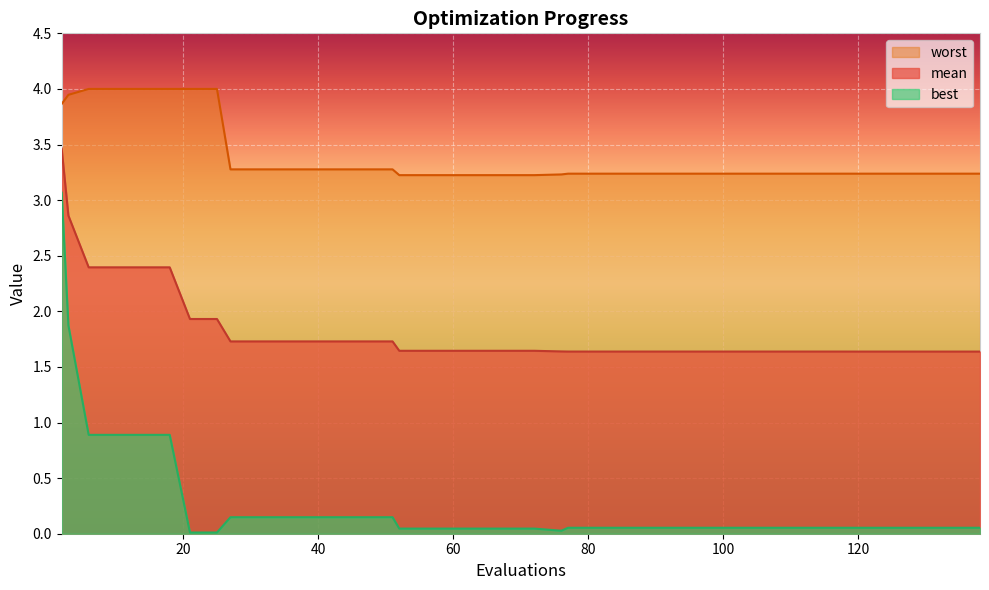

Reading right to left, list all the values displayed in this chart.

mean: 138=1.6	137=1.6	133=1.6	129=1.6	128=1.6	124=1.6	120=1.6	117=1.6	113=1.6	109=1.6	105=1.6	101=1.6	97=1.6	93=1.6	89=1.6	85=1.6	81=1.6	77=1.6	76=1.6	72=1.6	68=1.6	64=1.6	60=1.6	56=1.6	52=1.6	51=1.7	47=1.7	43=1.7	39=1.7	35=1.7	31=1.7	27=1.7	25=1.9	21=1.9	18=2.4	14=2.4	10=2.4	6=2.4	3=2.9	2=3.5
best: 138=0.1	137=0.1	133=0.1	129=0.1	128=0.1	124=0.1	120=0.1	117=0.1	113=0.1	109=0.1	105=0.1	101=0.1	97=0.1	93=0.1	89=0.1	85=0.1	81=0.1	77=0.1	76=0.0	72=0.0	68=0.0	64=0.0	60=0.0	56=0.0	52=0.0	51=0.1	47=0.1	43=0.1	39=0.1	35=0.1	31=0.1	27=0.1	25=0.0	21=0.0	18=0.9	14=0.9	10=0.9	6=0.9	3=1.9	2=3.1
worst: 138=3.2	137=3.2	133=3.2	129=3.2	128=3.2	124=3.2	120=3.2	117=3.2	113=3.2	109=3.2	105=3.2	101=3.2	97=3.2	93=3.2	89=3.2	85=3.2	81=3.2	77=3.2	76=3.2	72=3.2	68=3.2	64=3.2	60=3.2	56=3.2	52=3.2	51=3.3	47=3.3	43=3.3	39=3.3	35=3.3	31=3.3	27=3.3	25=4.0	21=4.0	18=4.0	14=4.0	10=4.0	6=4.0	3=3.9	2=3.9